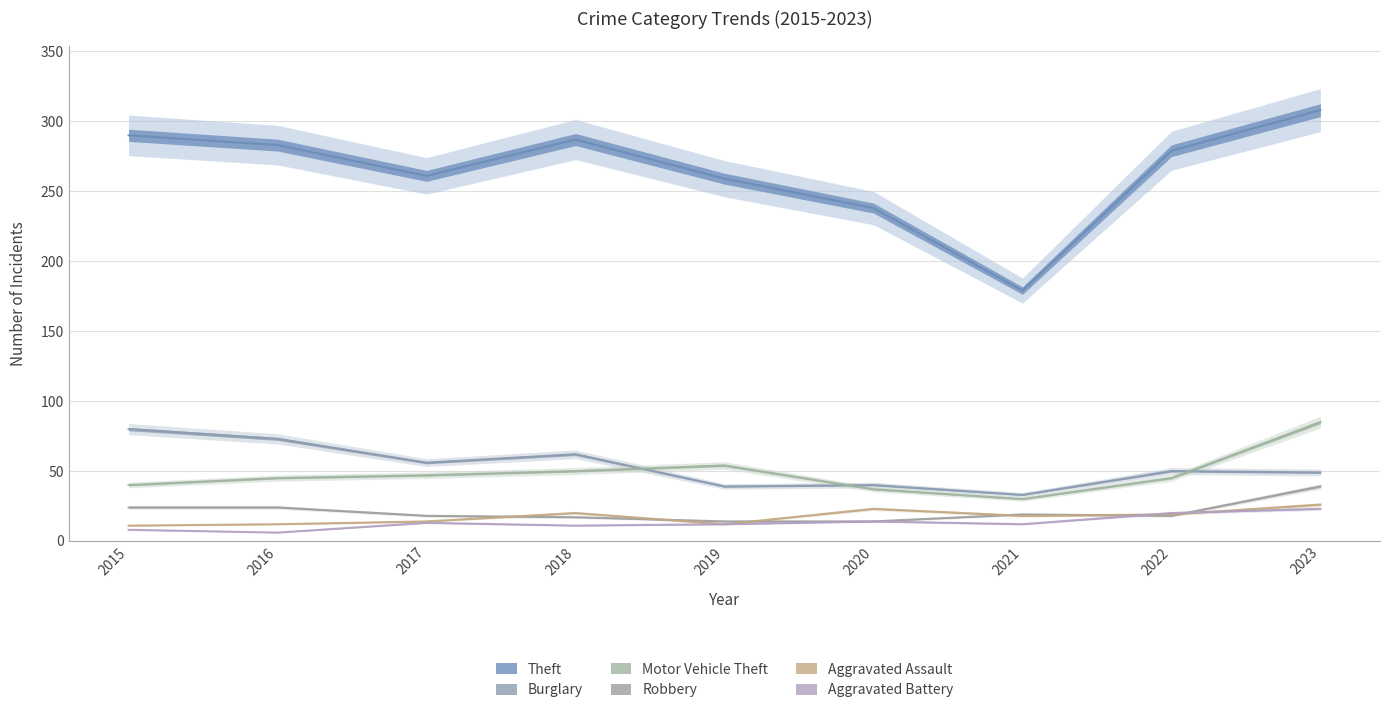

Which series has the largest range (max minus min)?

Theft